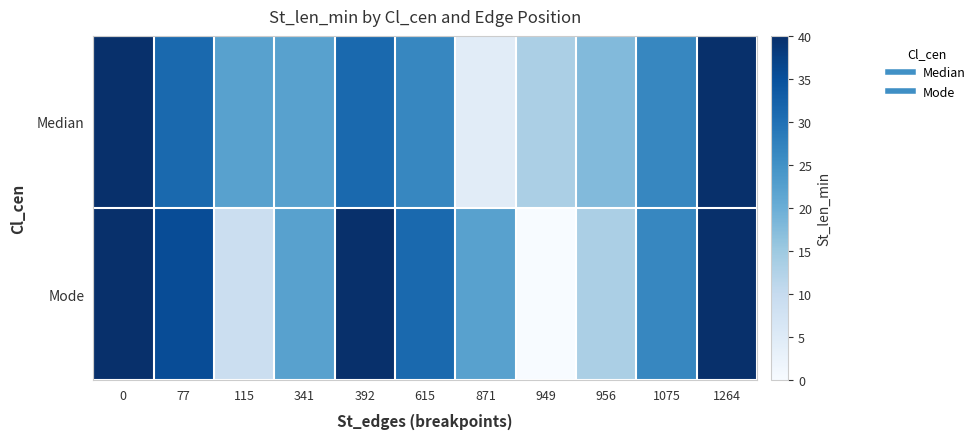

Which series changed the most between 949 and 956?

Mode